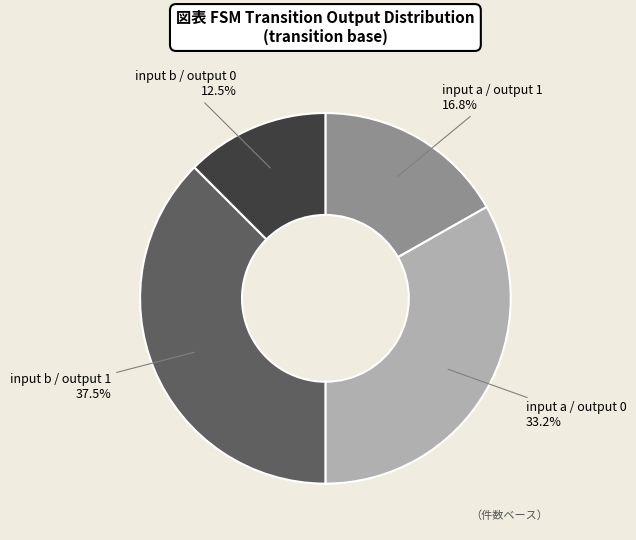

Rank the categories by value from lowest to highest.

input b / output 0, input a / output 1, input a / output 0, input b / output 1